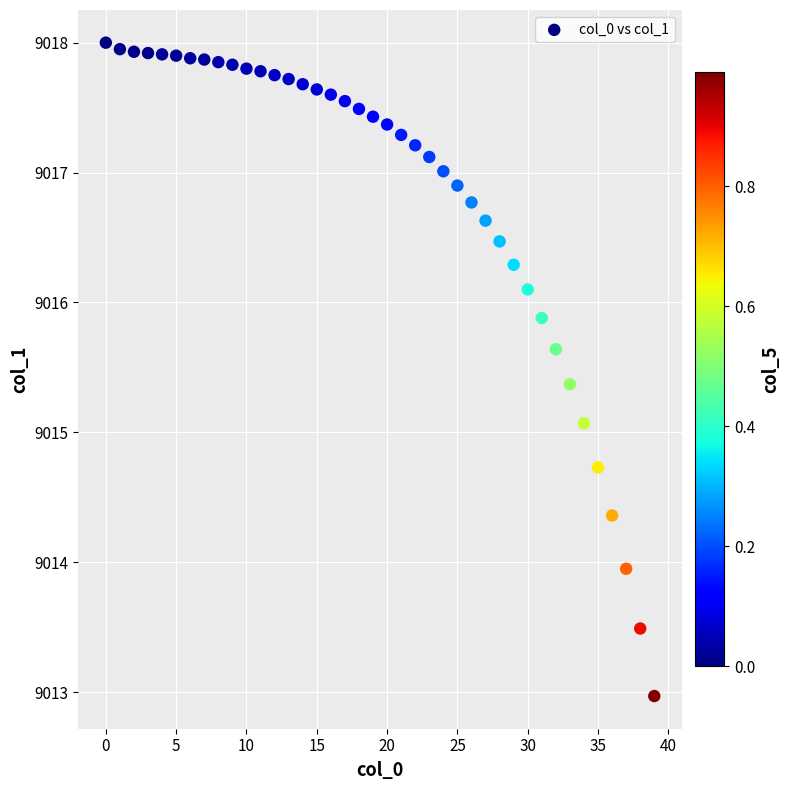

What Y value in the scatter plot is closest to 9015?

9015.1